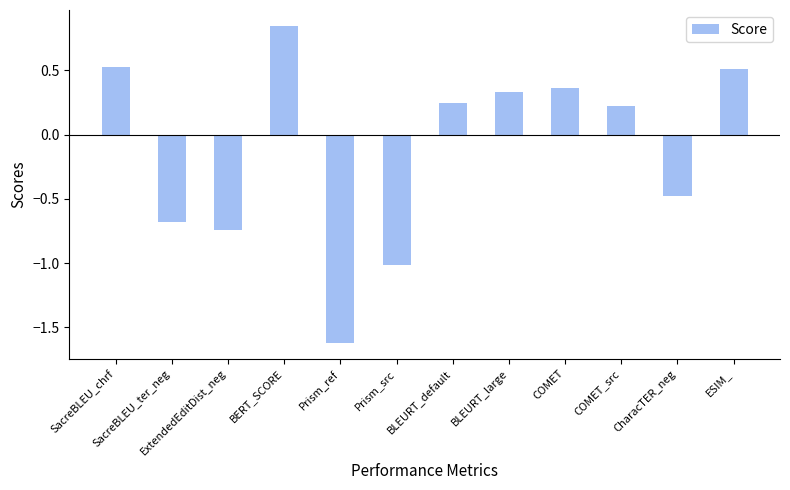

At which category does the chart reach its minimum across all series?

Prism_ref